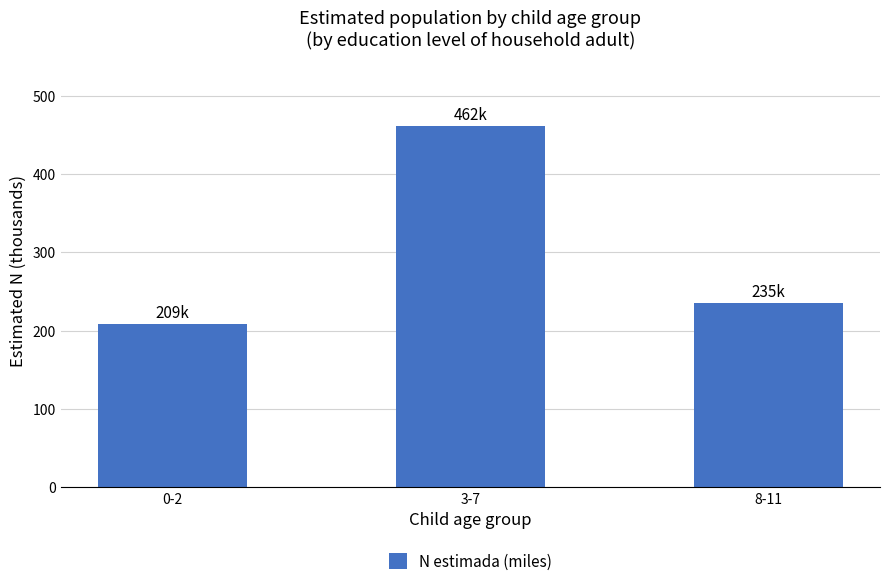

What is the change in value from 3-7 to 8-11?

-226.5